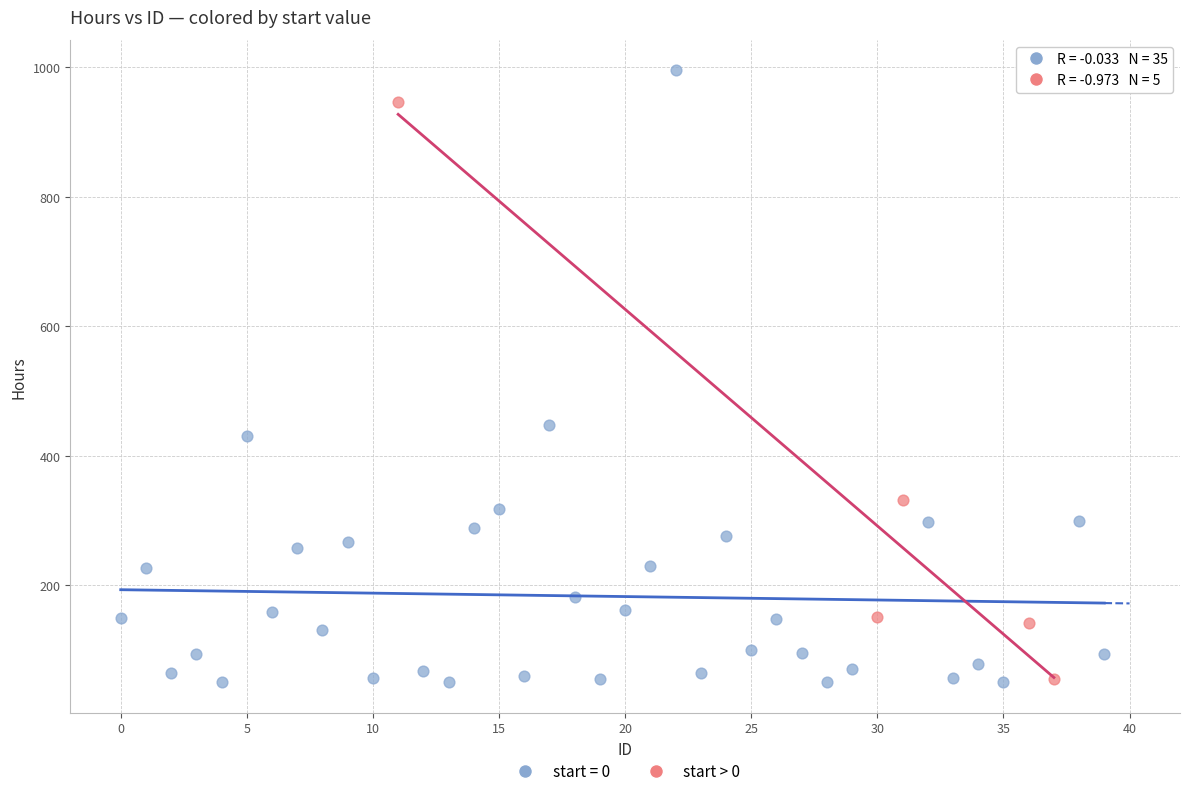

Which series contains the highest Y value?

start = 0